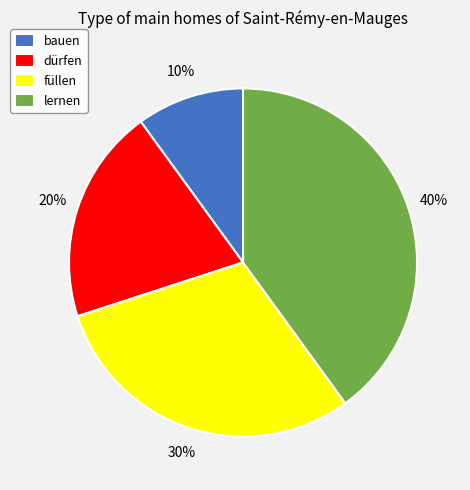

What percentage is the lernen slice, to the nearest percent?

40%